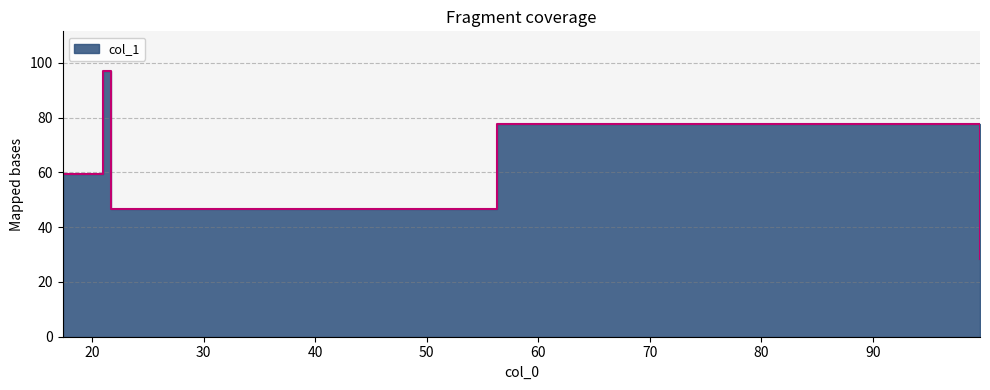

Where is the first local maximum?

21.0